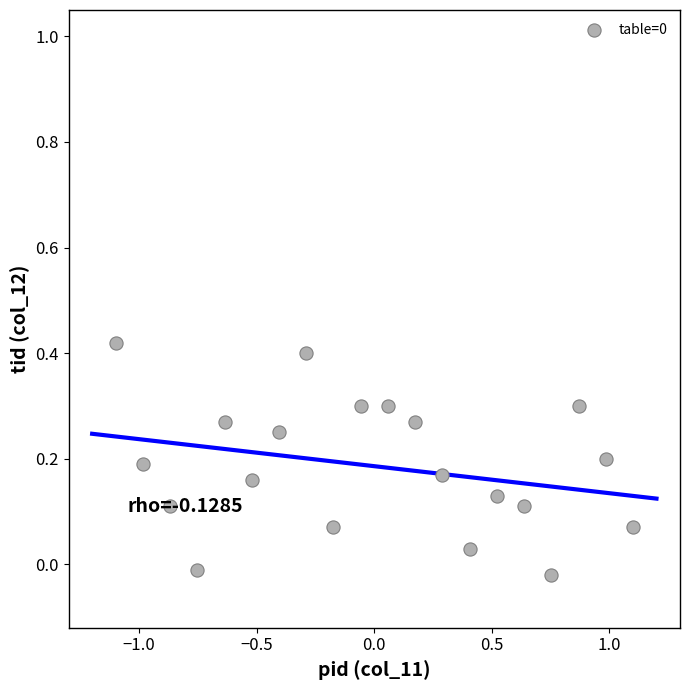

What is the range of X values (max minus min)?

2.2